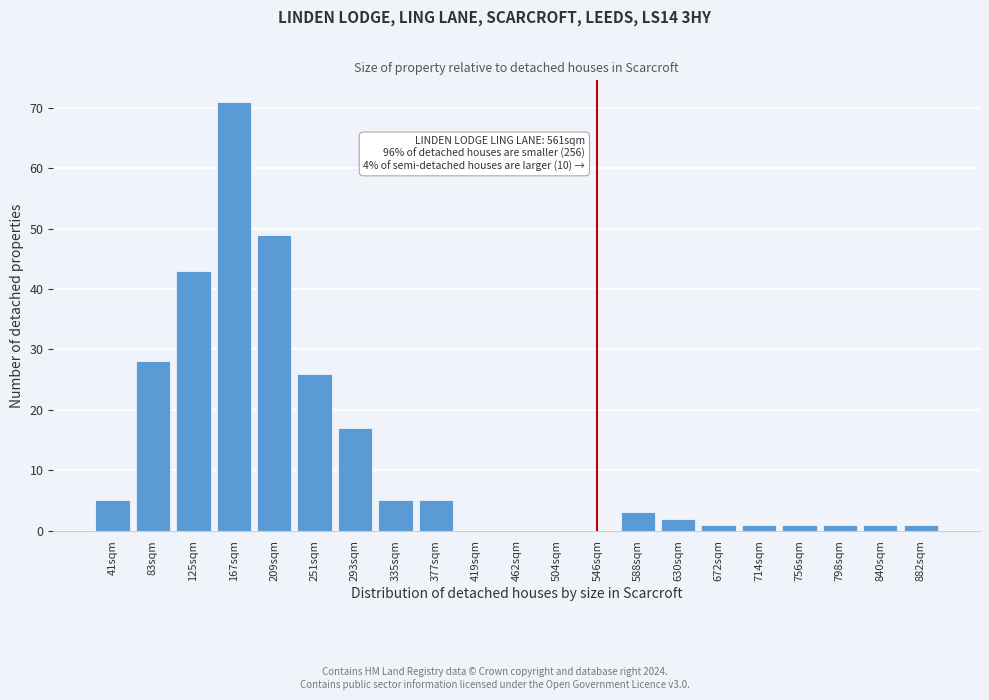

Reading left to right, transcribe all the data shown in this chart.

41sqm=5	83sqm=28	125sqm=43	167sqm=71	209sqm=49	251sqm=26	293sqm=17	335sqm=5	377sqm=5	419sqm=0	462sqm=0	504sqm=0	546sqm=0	588sqm=3	630sqm=2	672sqm=1	714sqm=1	756sqm=1	798sqm=1	840sqm=1	882sqm=1